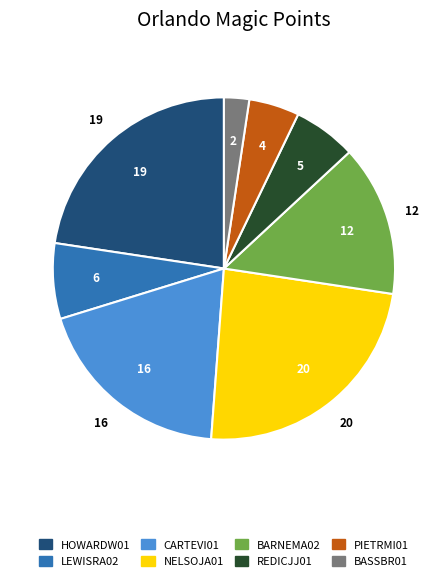

Is there a majority slice in this chart?

No